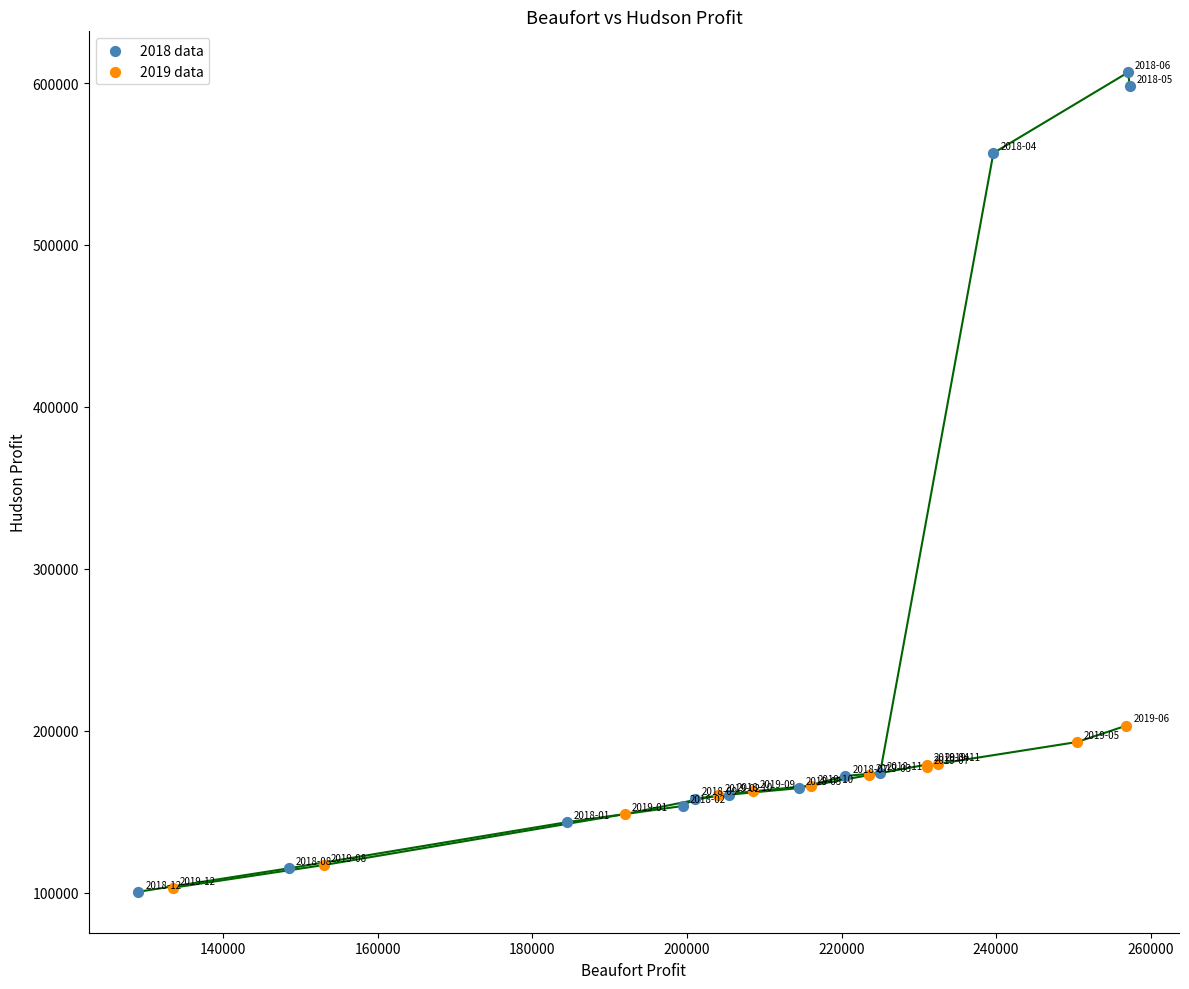

Which series has the widest spread of Y values?

2018 data